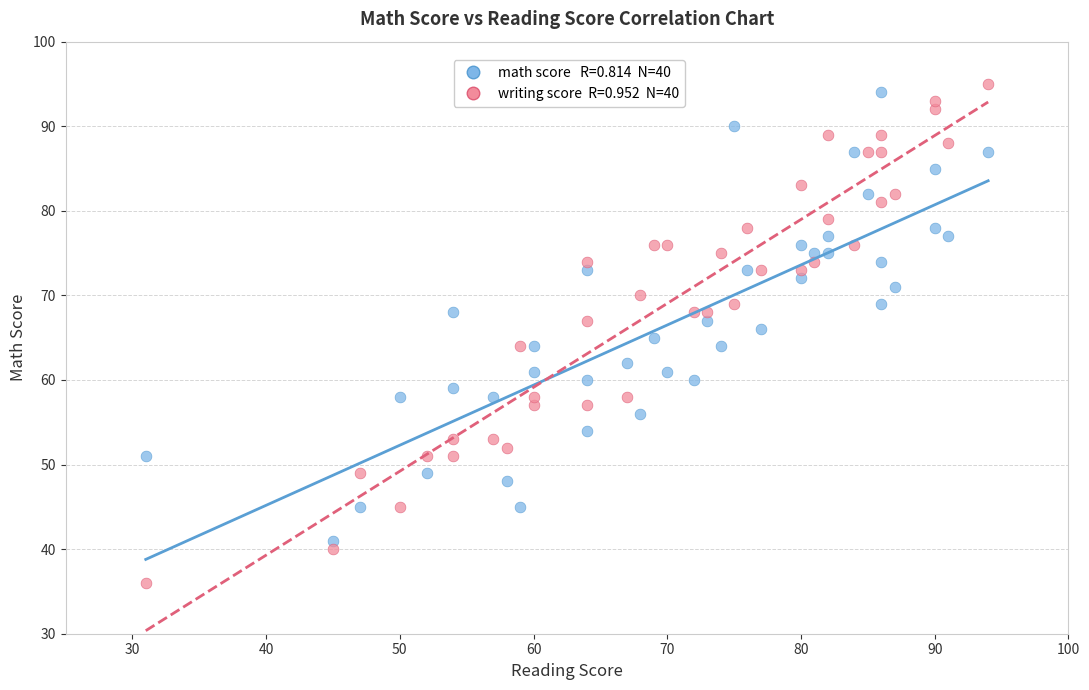

Across all data points, what is the range of X values (max minus min)?

63